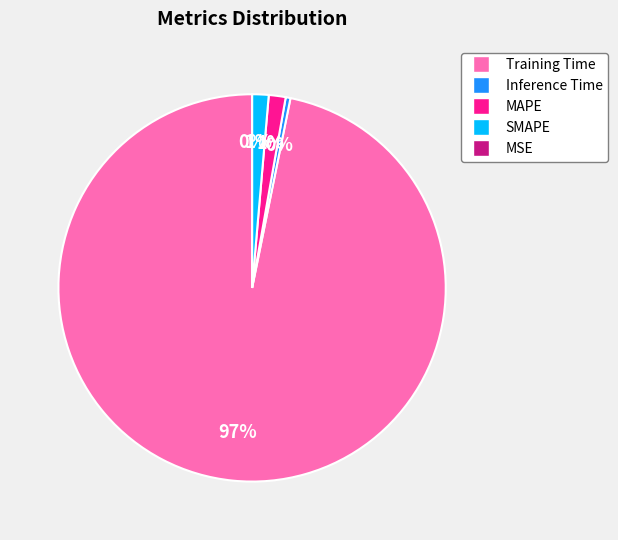

Between MAPE and MSE, which is larger?

MAPE